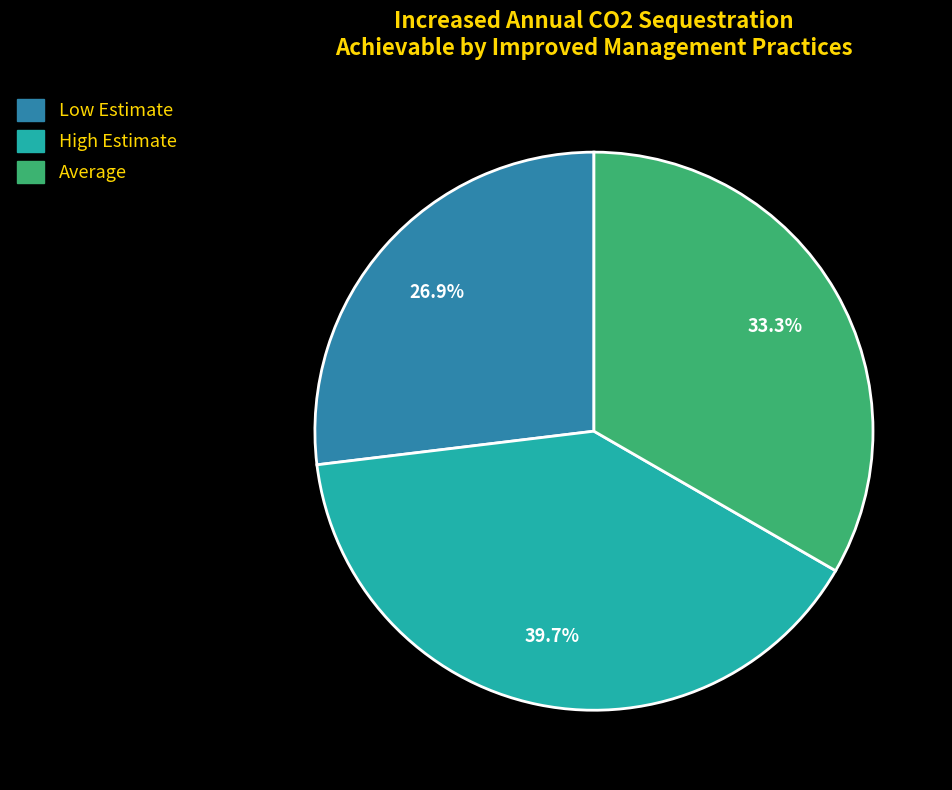

How many slices are in this pie chart?

3